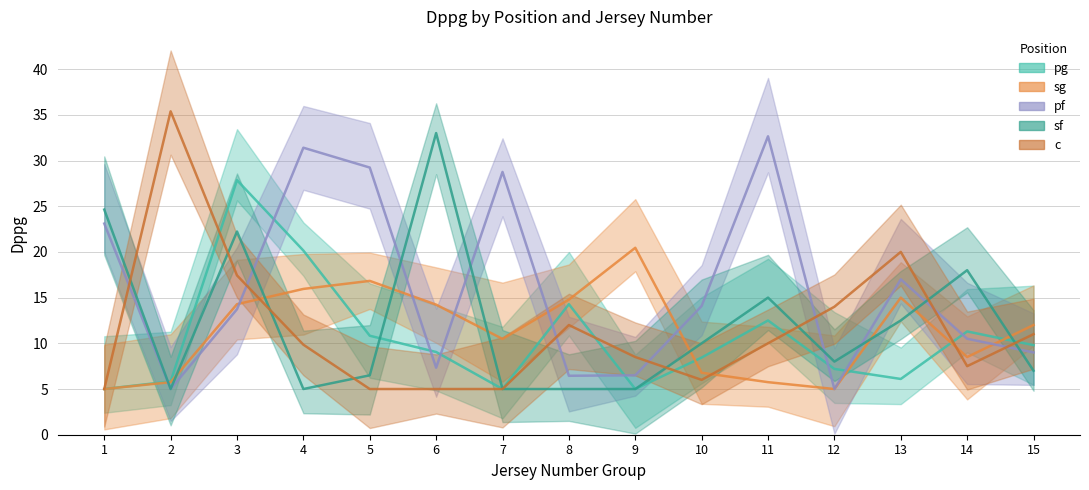

True or false: c has more than 0 points higher than both neighbors.

True